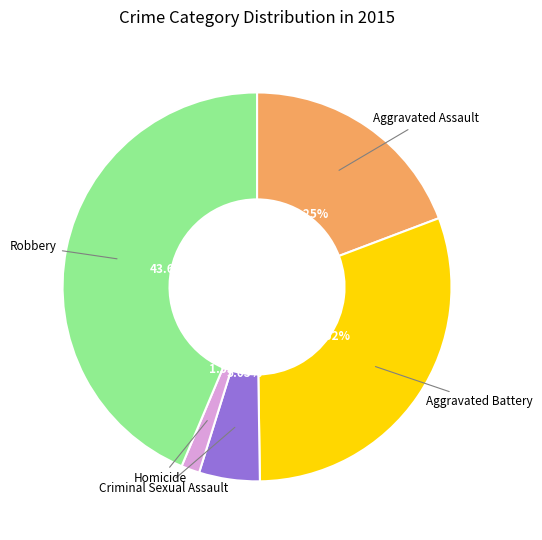

To the nearest percent, what percentage of the pie is Criminal Sexual Assault?

5%